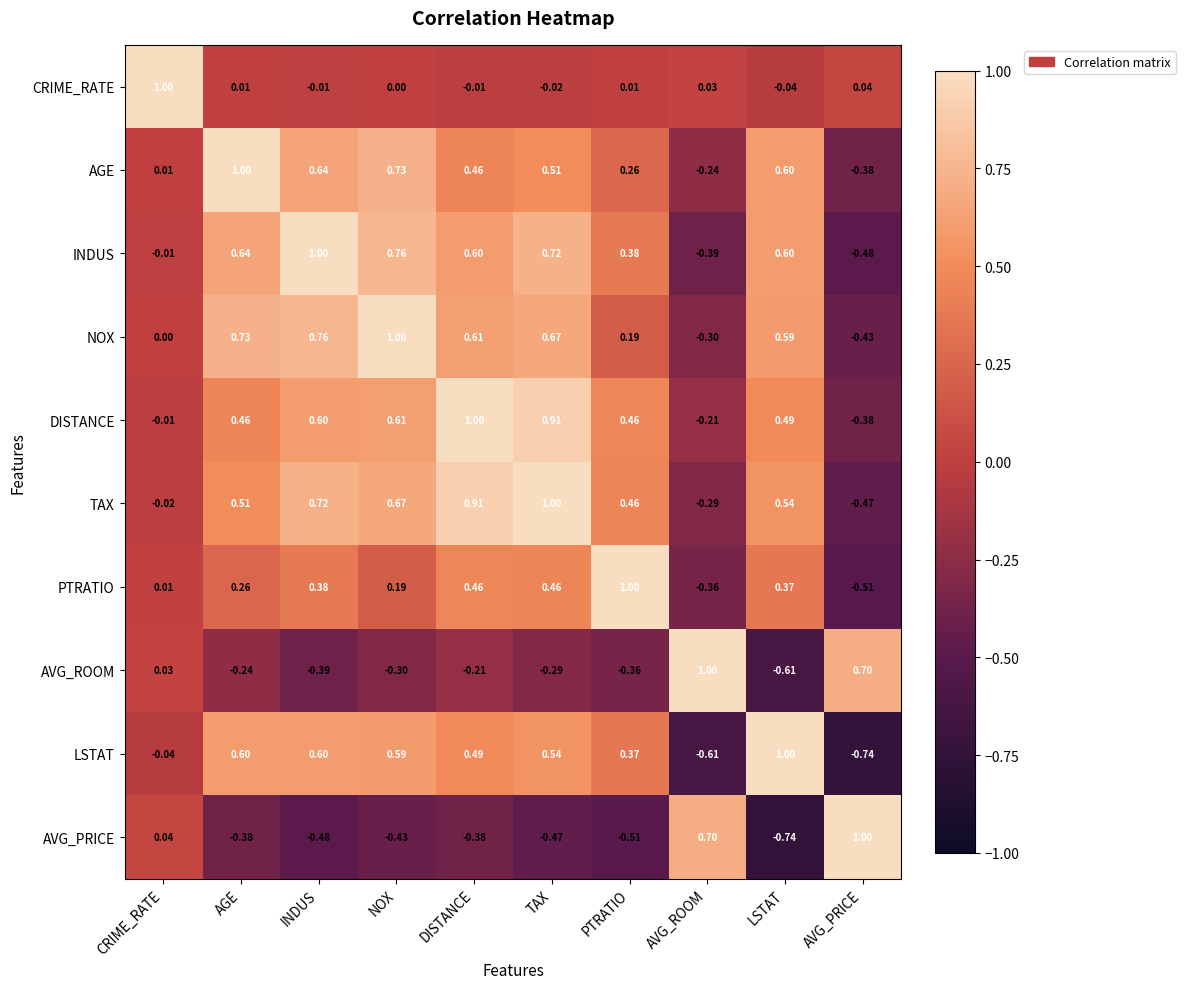

At which label is TAX closest to 0?

CRIME_RATE